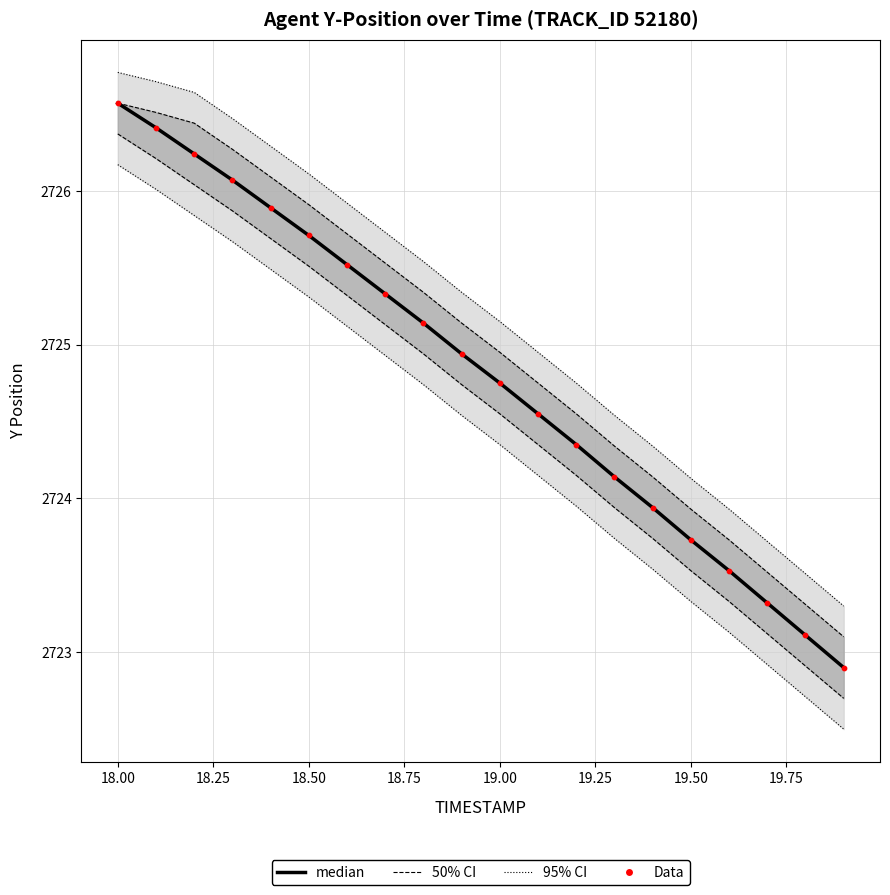

At how many categories does at least one series exceed 2725?

9